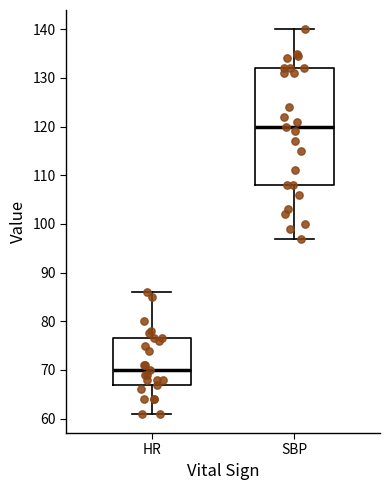

Which box's median line is the highest?

SBP